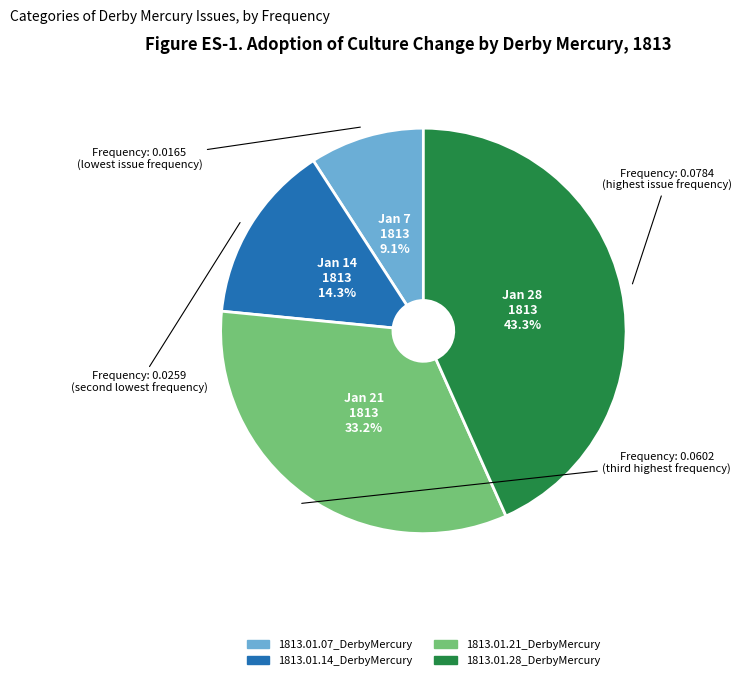

What is the largest slice in the pie chart?

1813.01.28_DerbyMercury